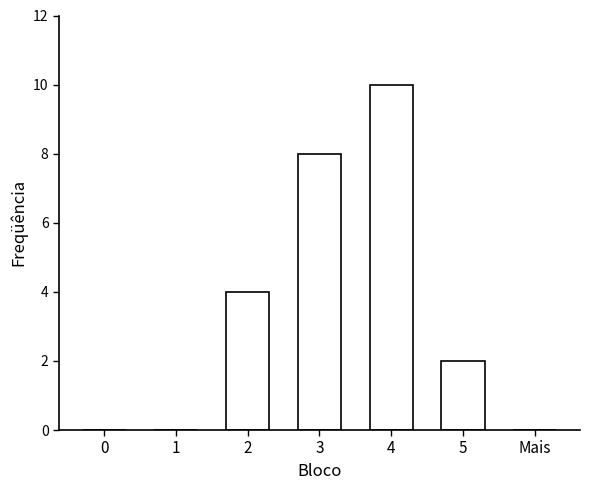

What is the sum of all values?

24